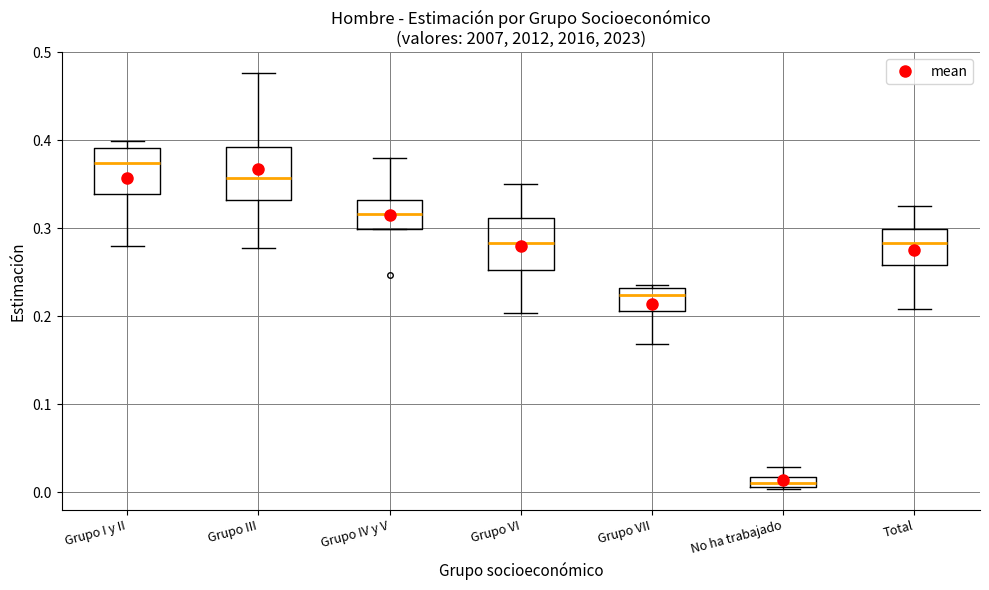

Where is the lower edge of the box for Grupo I y II on the y-axis? The values are not printed on the chart, so give them approximately, as read against the axis.

0.34